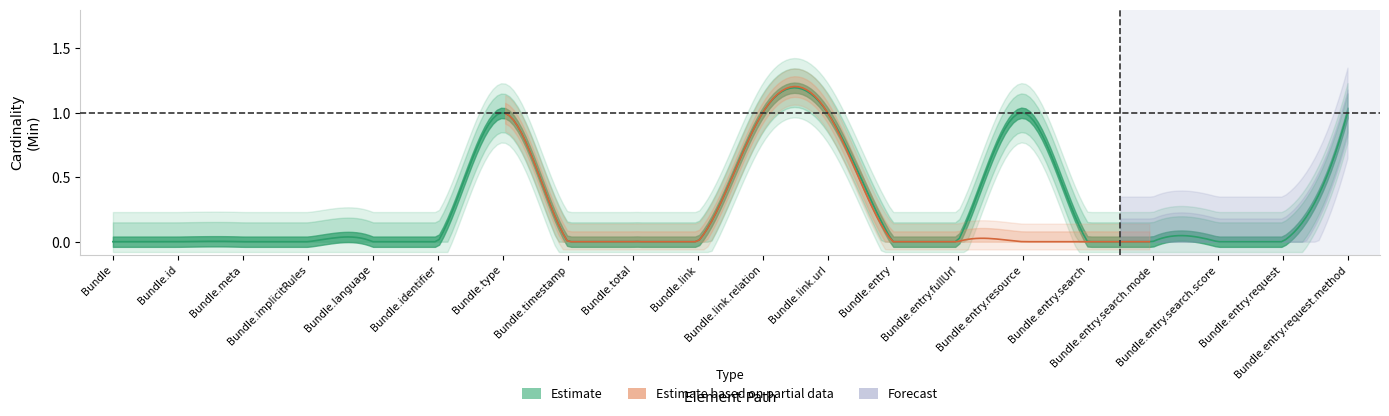

Which has a higher value, Bundle.timestamp or Bundle.entry.search?

Bundle.timestamp